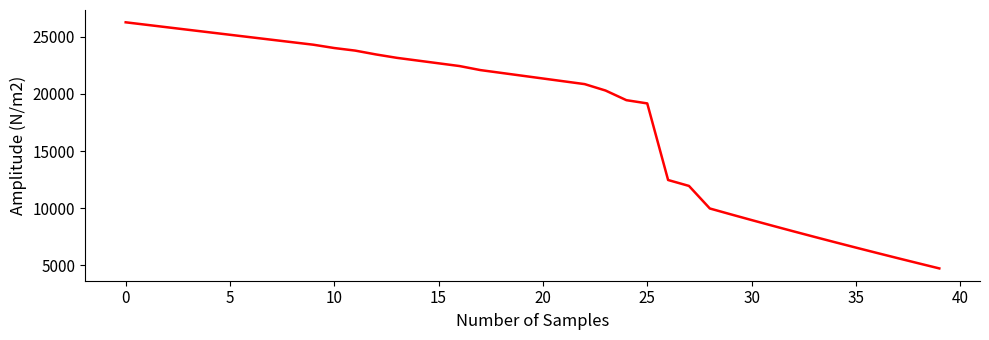

What is the maximum value shown in the chart?

26262.3